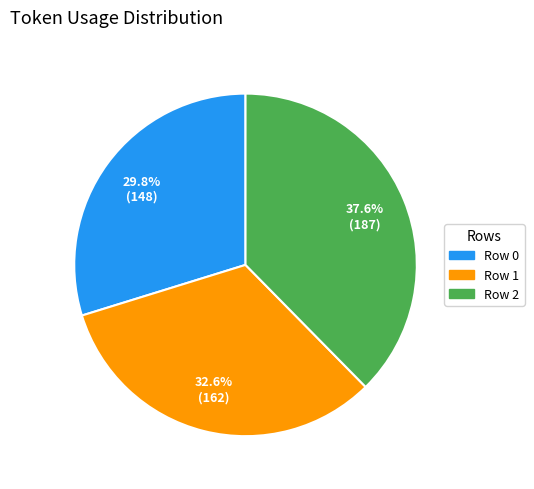

Rank the categories by value from lowest to highest.

Row 0, Row 1, Row 2